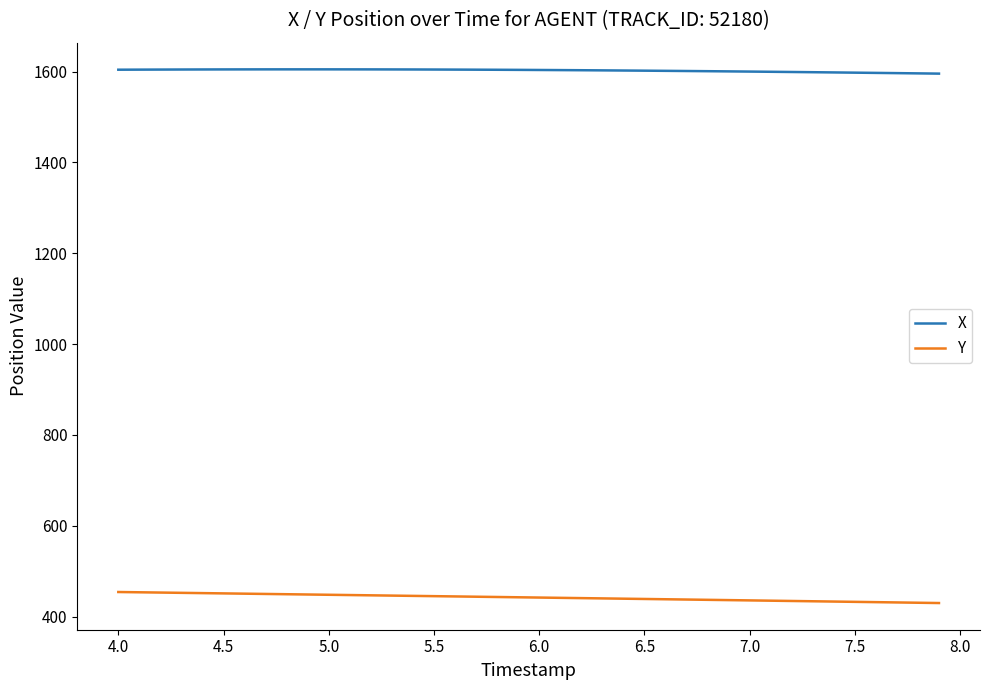

What is the difference between the second highest and second lowest values in the Y series?

23.0